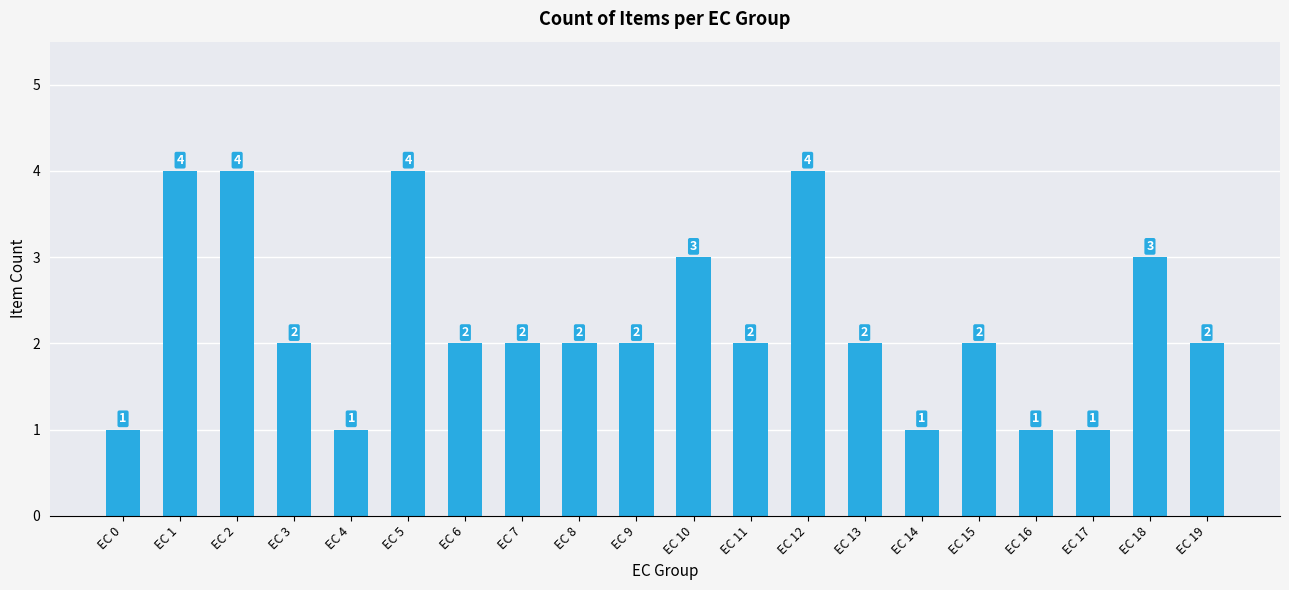

What is the value of the 1st bar from the left?

1